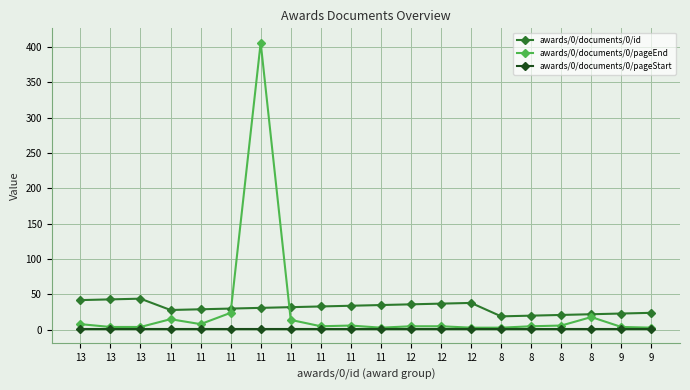

What is the difference between the second highest and minimum values in the awards/0/documents/0/id series?

24